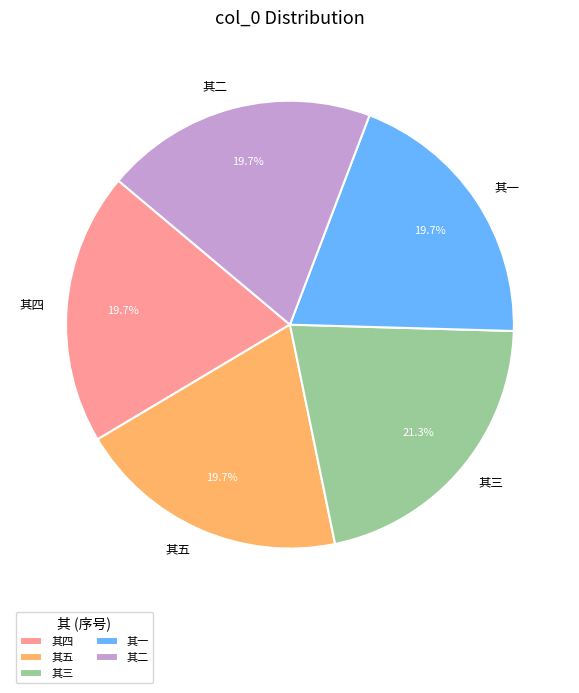

Count the number of slices in the pie.

5